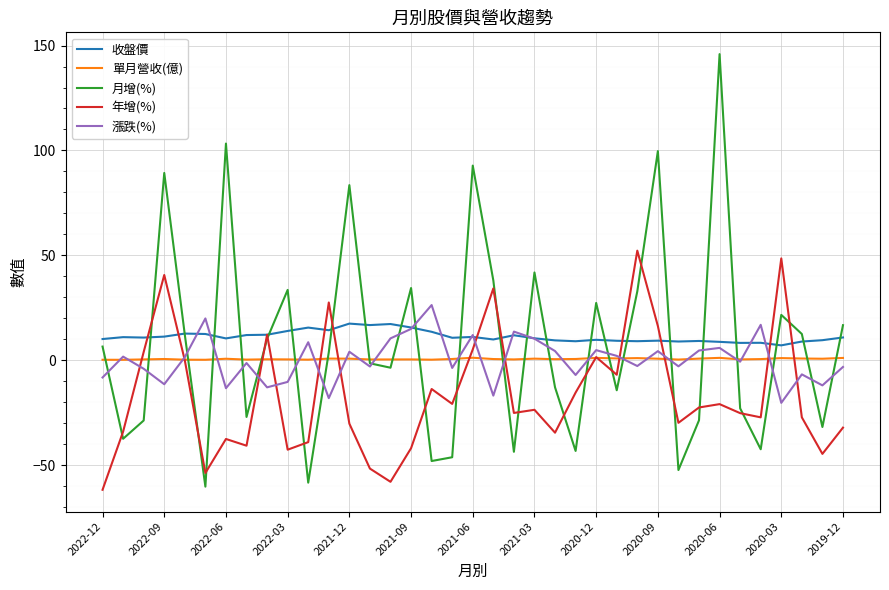

How many intersections are there between 漲跌(%) and 年增(%)?

12